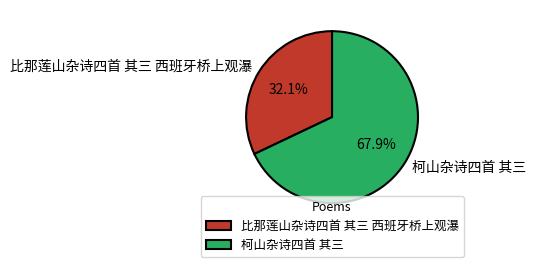

Which slice is the largest?

柯山杂诗四首 其三